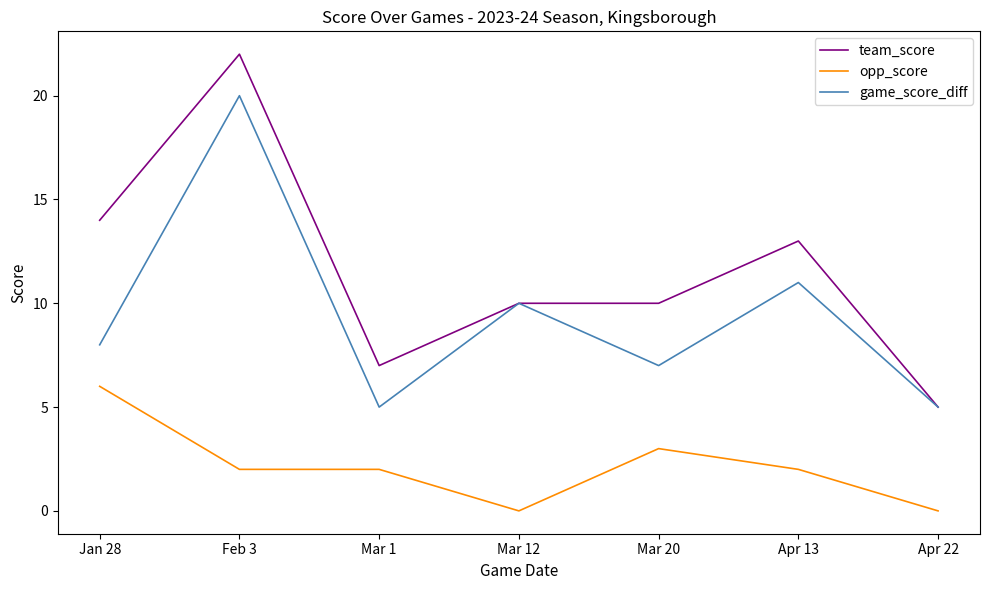

The team_score series shows 14 at Jan 28. True or false?

True